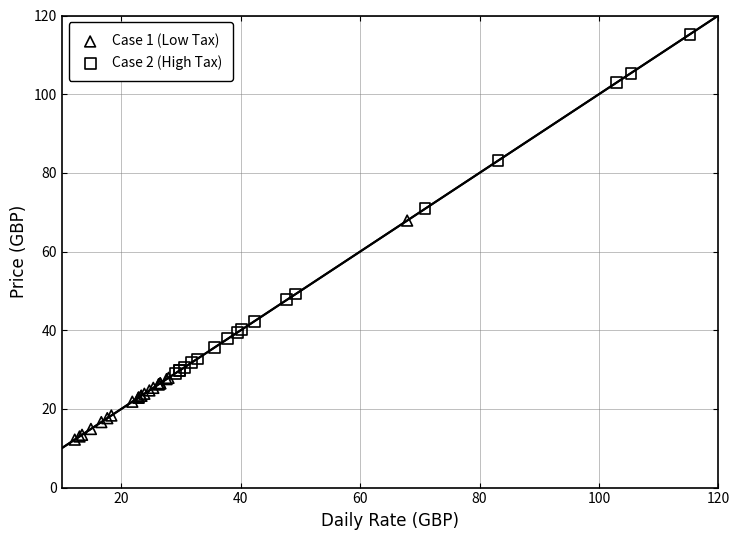

What are all the series names shown in the legend?

Case 1 (Low Tax), Case 2 (High Tax)